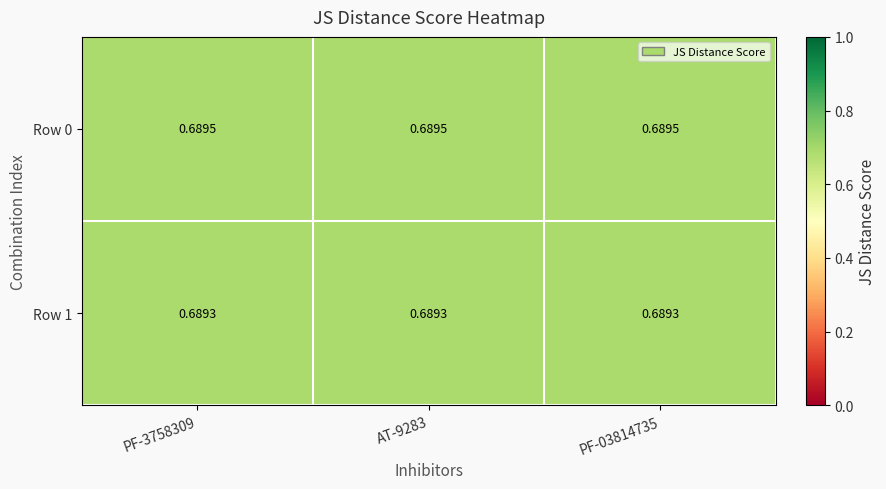

Which label corresponds to the largest value in the chart?

PF-3758309